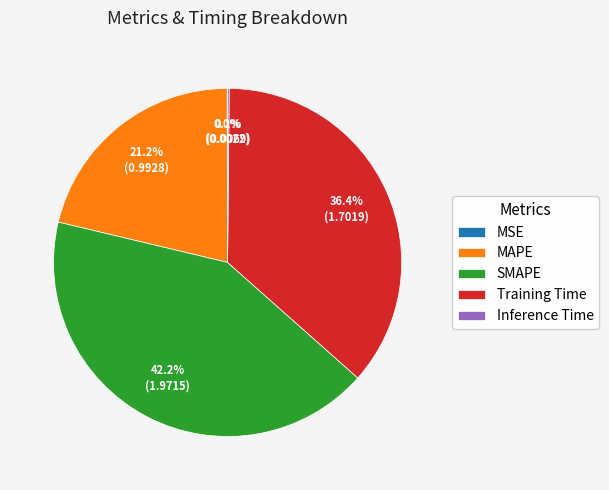

The Training Time slice represents 23% of the pie. True or false?

False